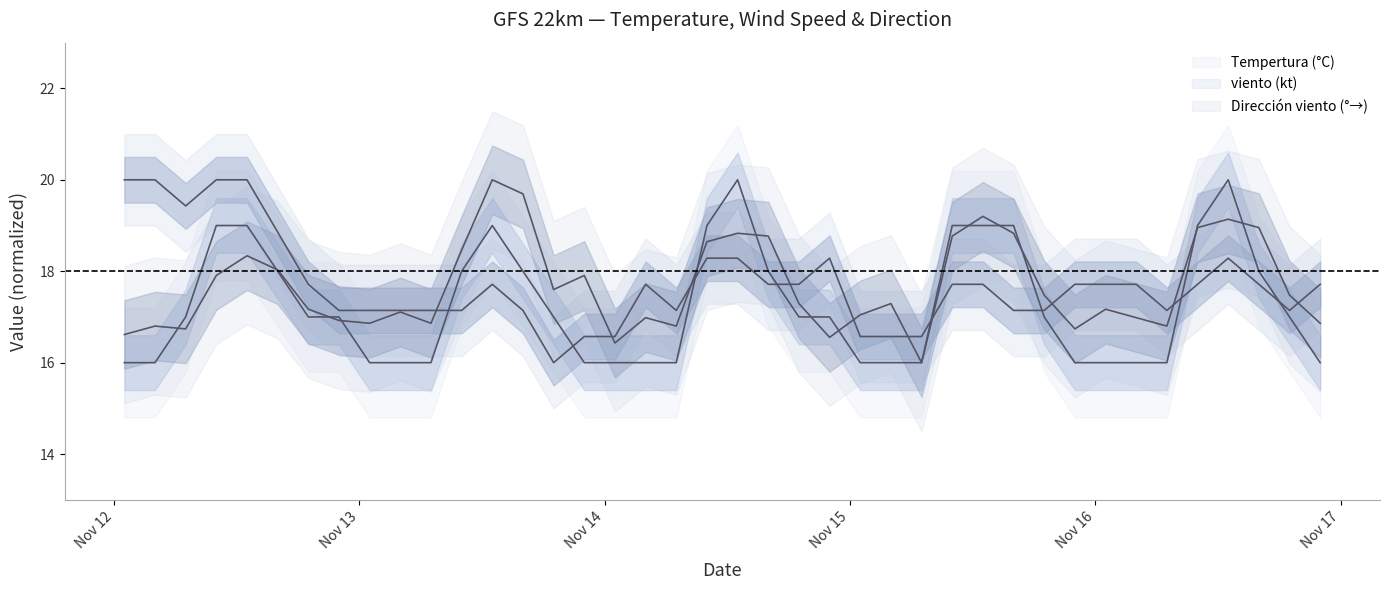

The value of Tempertura (°C) at 2024-11-16 19:00 is 24.6. True or false?

False